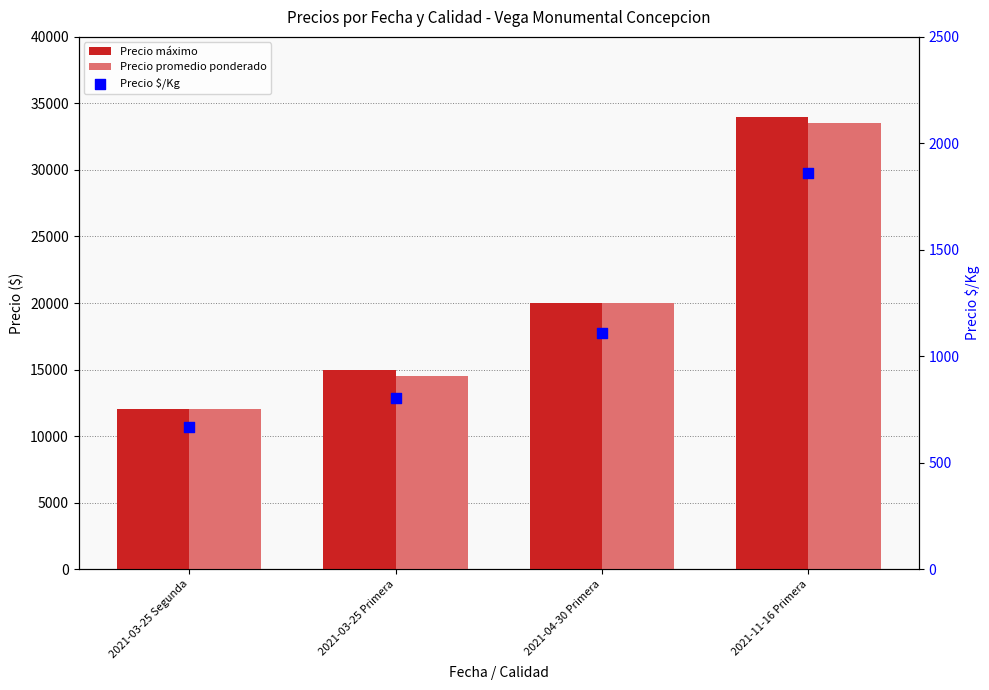

Which series has the largest total across all categories?

Precio máximo